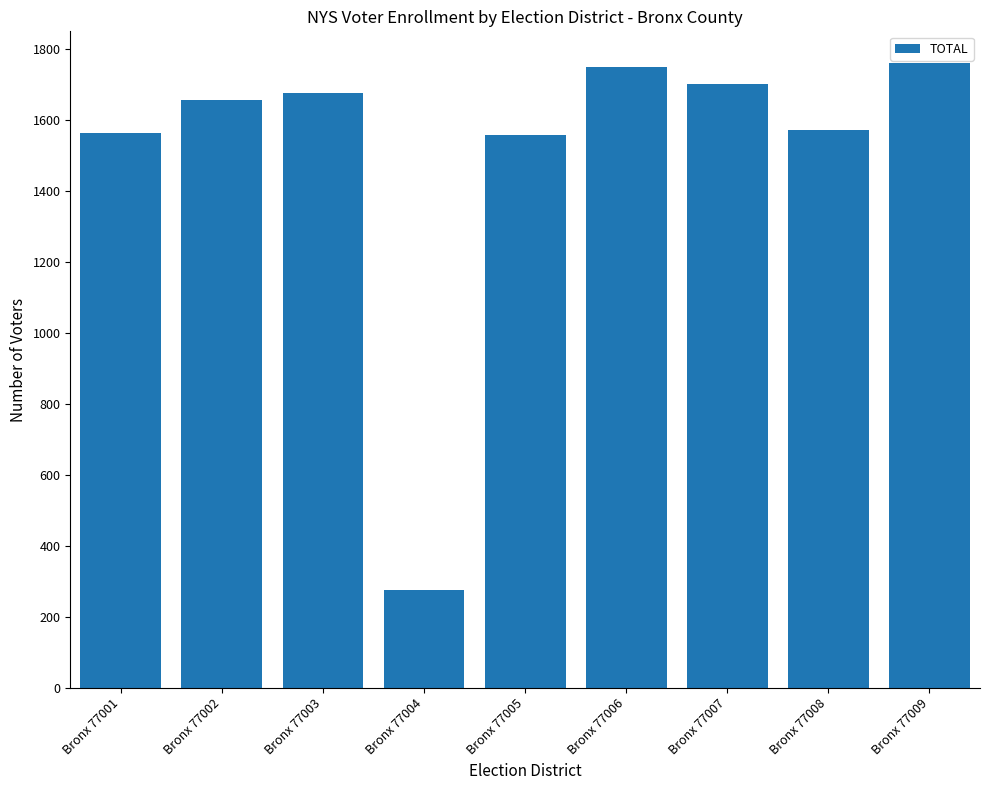

What is the ratio of the value at Bronx 77005 to the value at Bronx 77001?

1.0